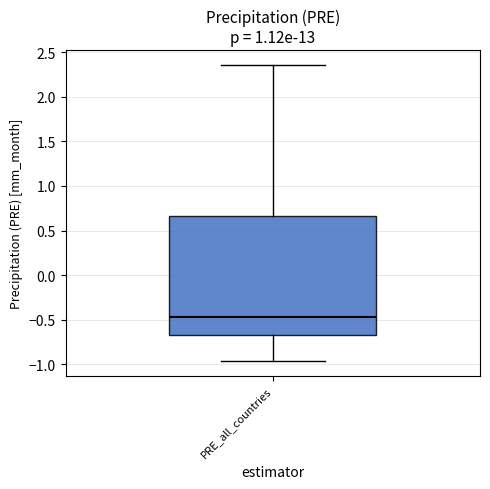

Where does the upper whisker of the box for PRE_all_countries end on the y-axis? The values are not printed on the chart, so give them approximately, as read against the axis.

2.35